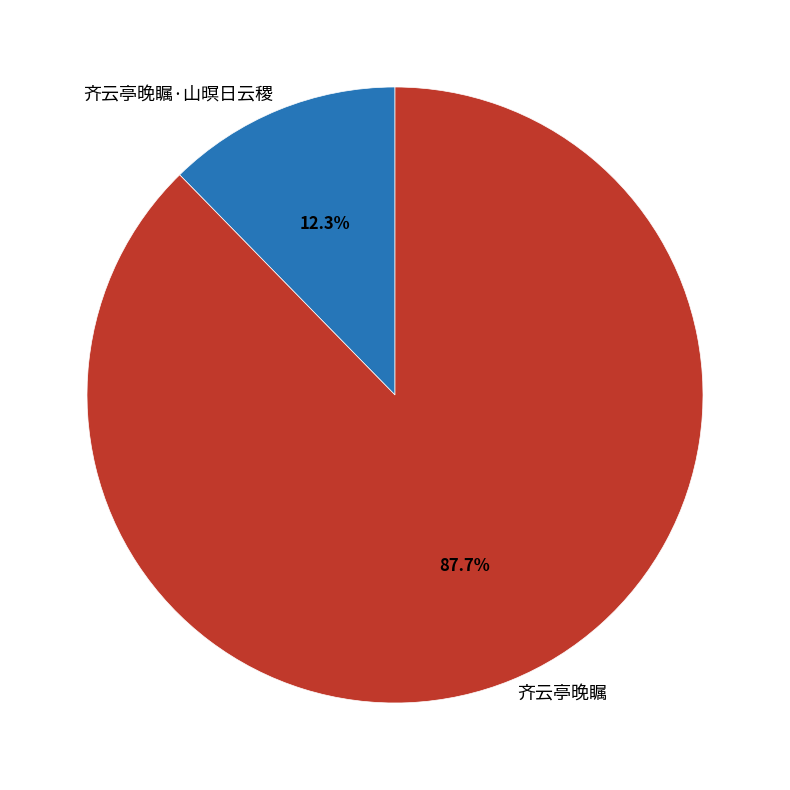

The 齐云亭晚瞩·山暝日云稷 slice represents 12% of the pie. True or false?

True